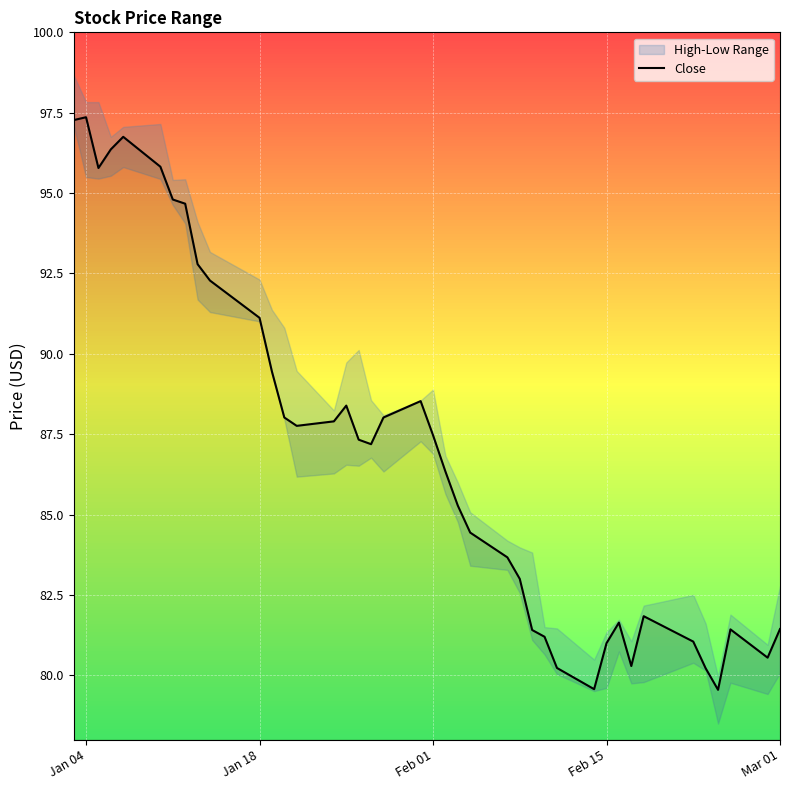

What is the maximum value for Close?

97.4